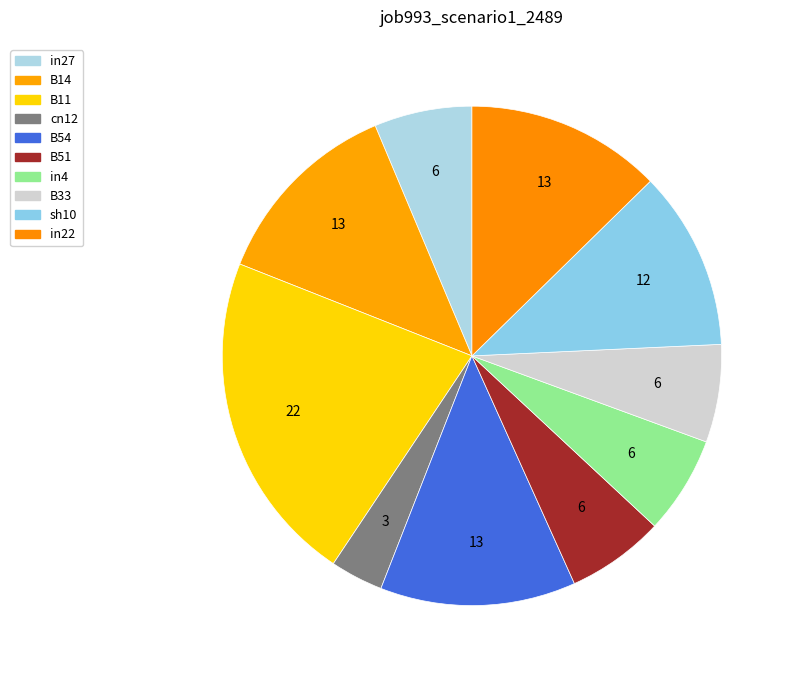

How many segments does this pie chart have?

10